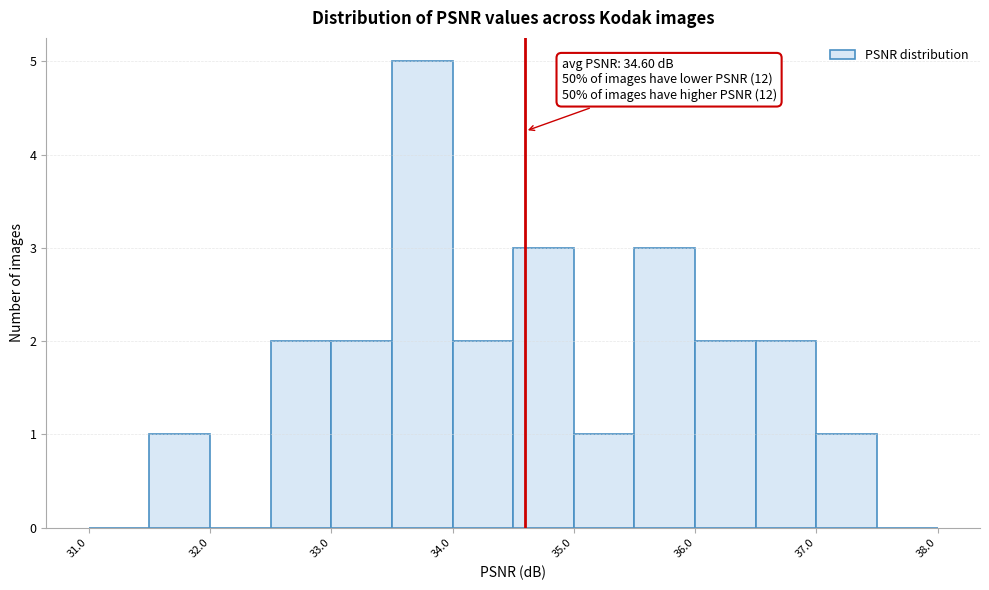

Which range on the x-axis has the tallest bar?

33.5 to 34.0